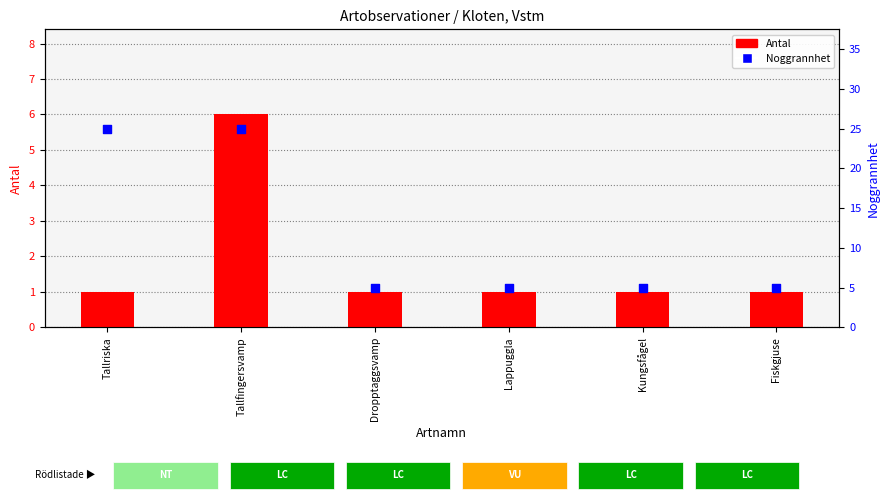

At how many categories does at least one series exceed 4?

6